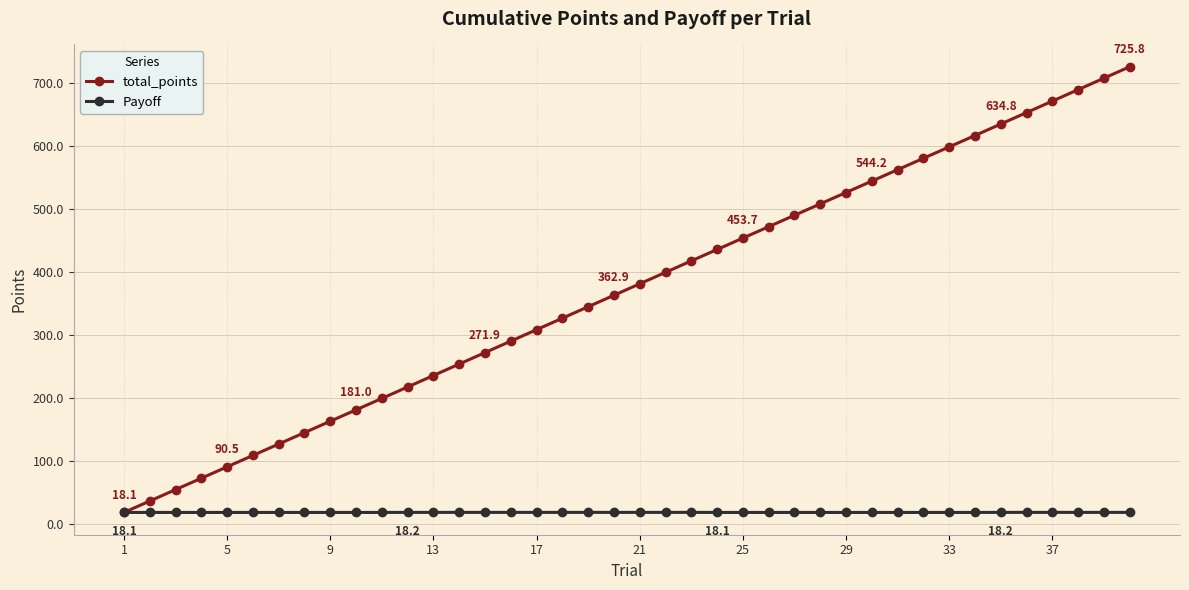

Rank the series by their maximum value, from highest to lowest.

total_points, Payoff